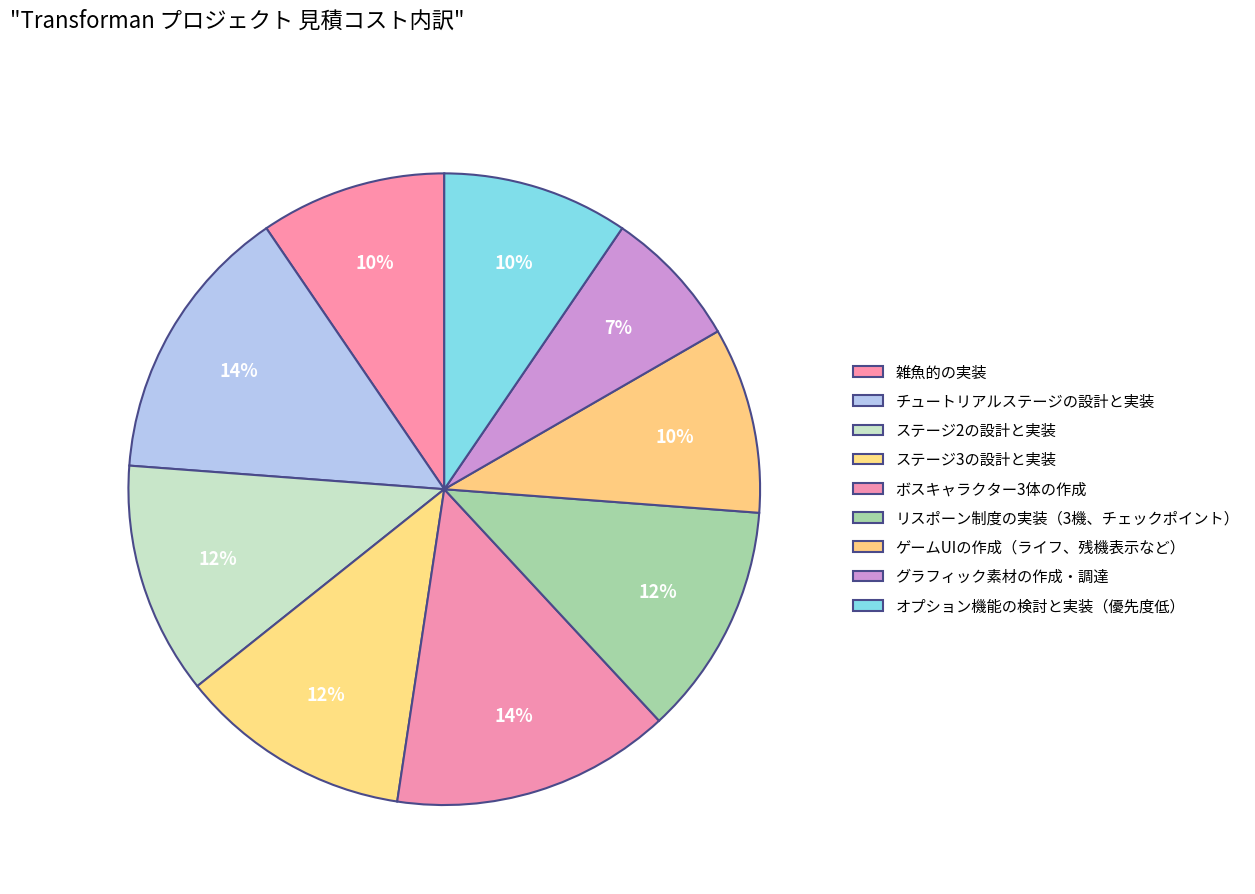

Does グラフィック素材の作成・調達 represent more than half of the total?

No